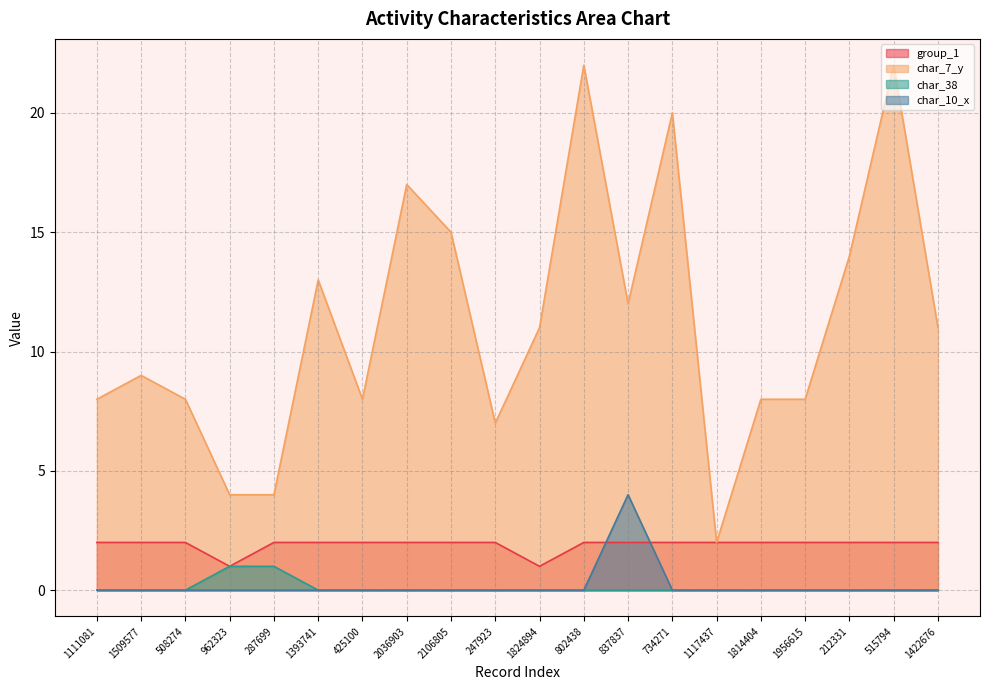

At 1509577, list the series in order from largest to smallest.

char_7_y, group_1, char_38, char_10_x